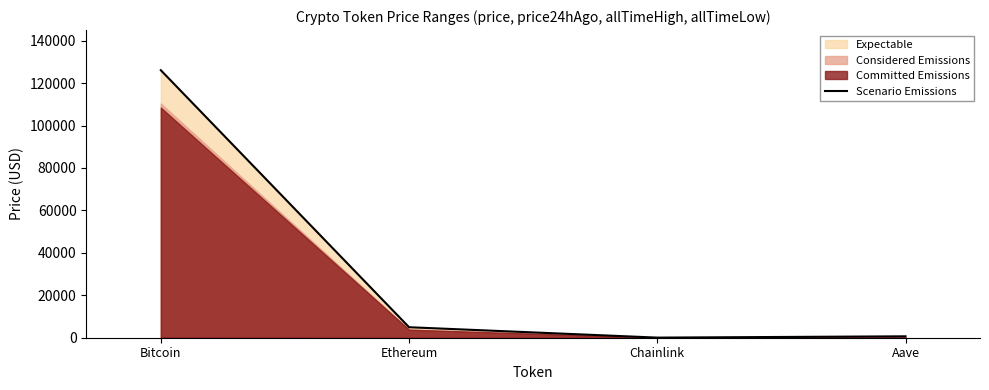

List the labels in order of value, smallest first.

Chainlink, Aave, Ethereum, Bitcoin